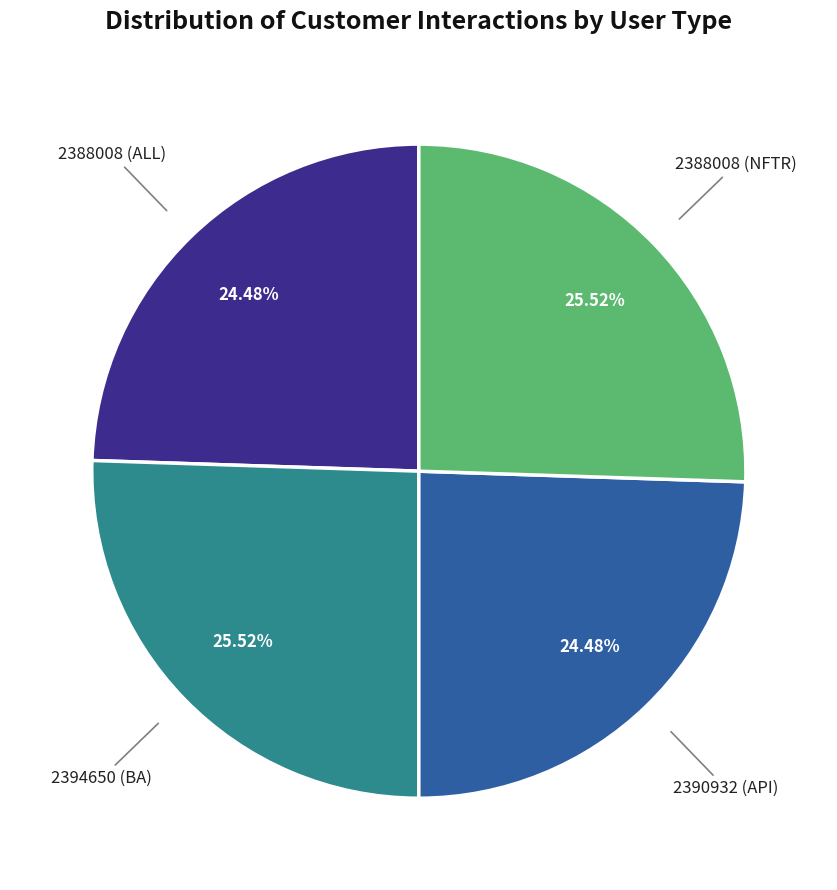

To the nearest percent, what is the average slice percentage?

25%